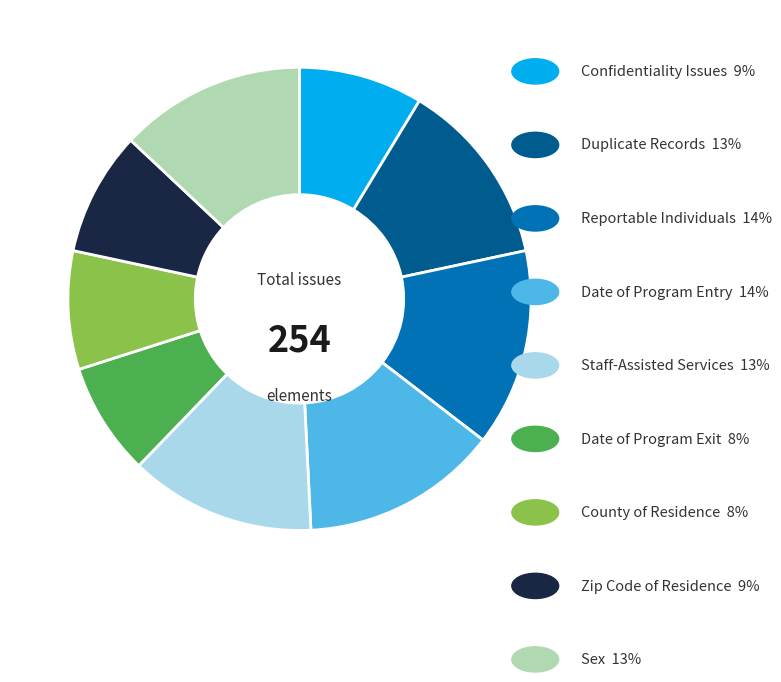

Is there a majority slice in this chart?

No